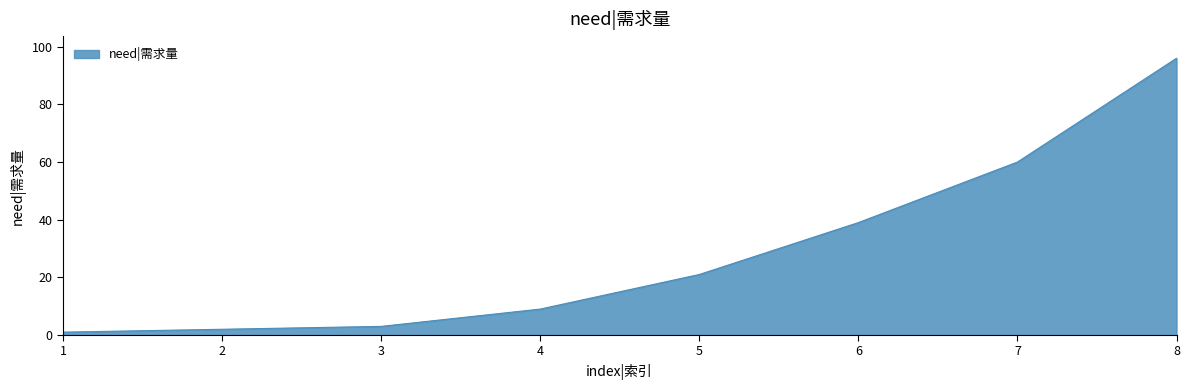

What is the maximum value shown in the chart?

96